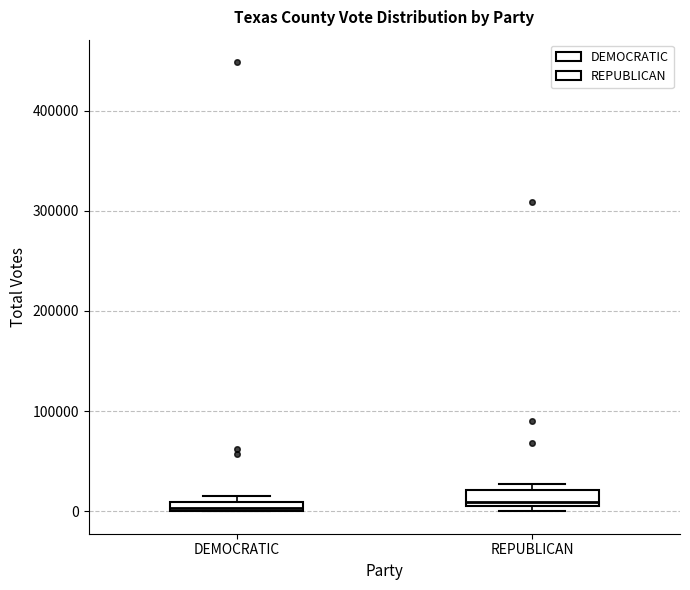

Where is the lower edge of the box for DEMOCRATIC on the y-axis? The values are not printed on the chart, so give them approximately, as read against the axis.

0